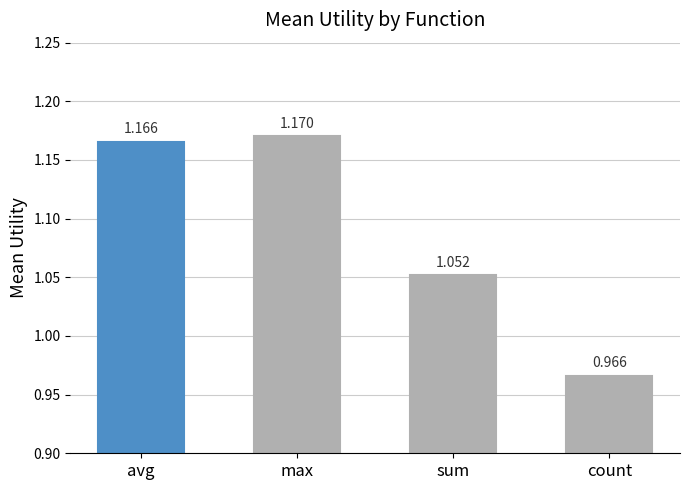

List the labels in order of value, largest first.

max, avg, sum, count